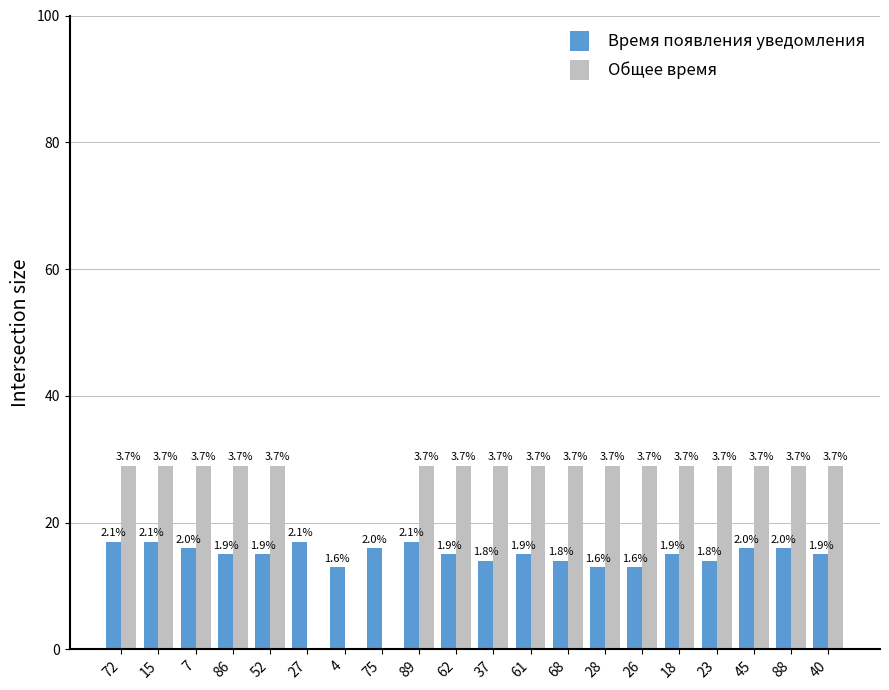

How many bars are there in total?

40